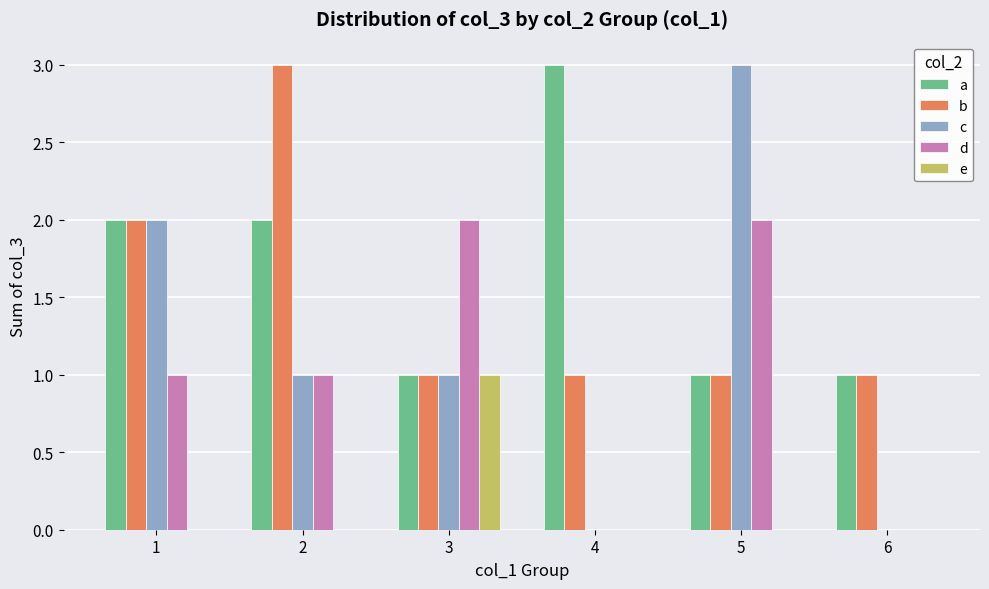

Reading right to left, extract all data points from this chart.

a: 6=1	5=1	4=3	3=1	2=2	1=2
b: 6=1	5=1	4=1	3=1	2=3	1=2
c: 6=0	5=3	4=0	3=1	2=1	1=2
d: 6=0	5=2	4=0	3=2	2=1	1=1
e: 6=0	5=0	4=0	3=1	2=0	1=0